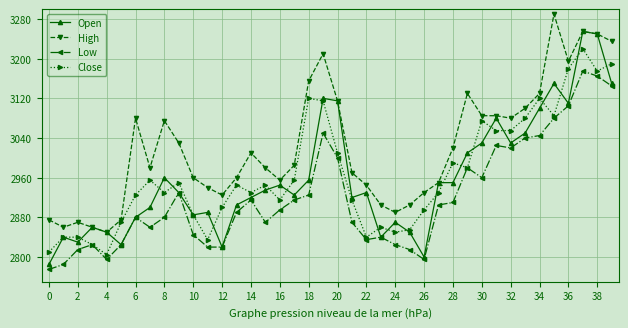

List the series in order of their peak value, highest first.

High, Open, Close, Low